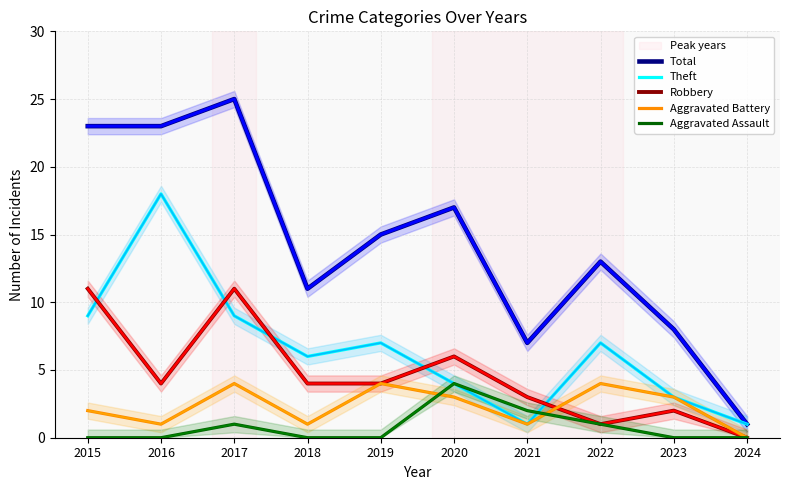

How many intersections are there between Aggravated Battery and Aggravated Assault?

2